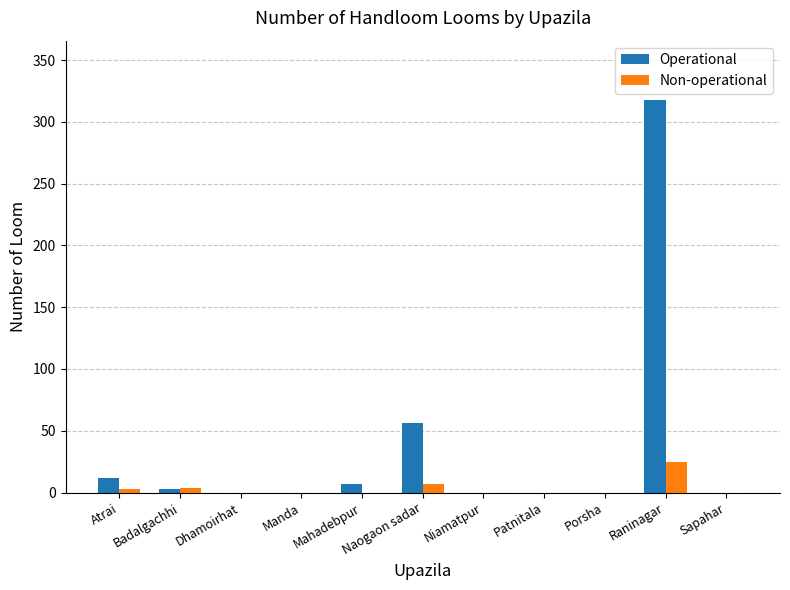

The Operational series shows 0 at Niamatpur. True or false?

True